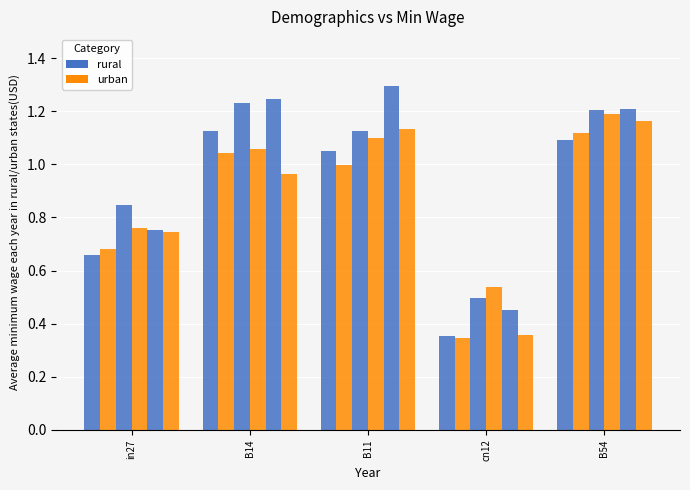

How many data points does each series have?

5